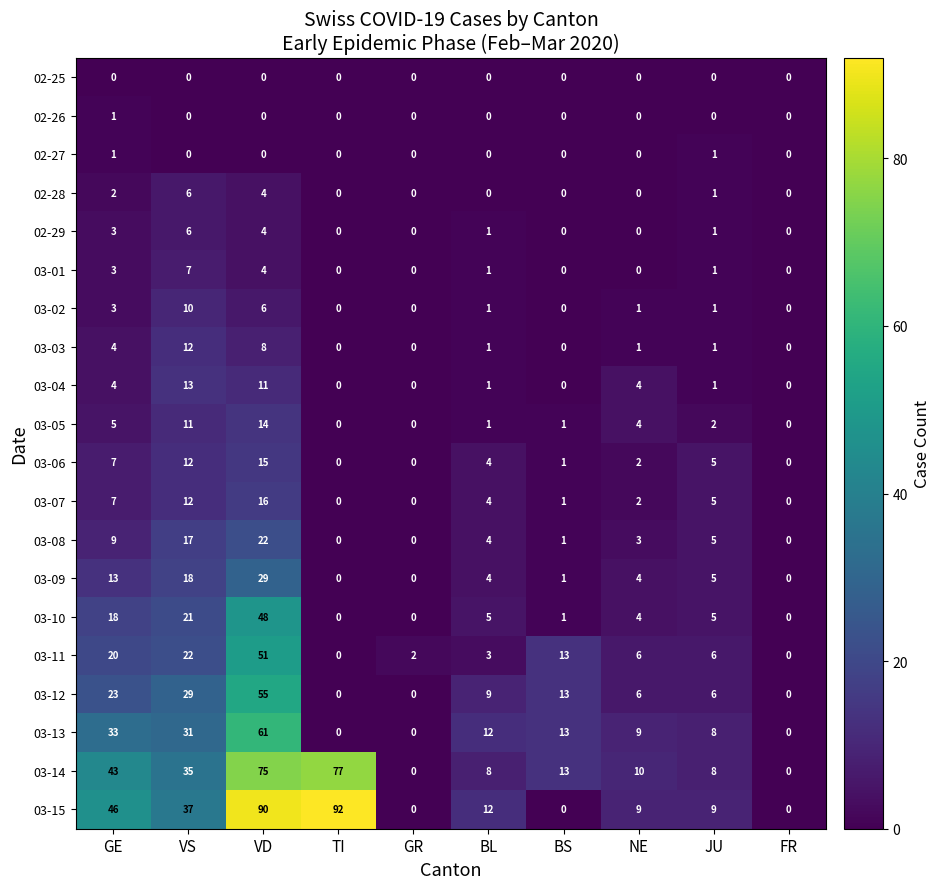

What is the sum of all 03-13 values?

167